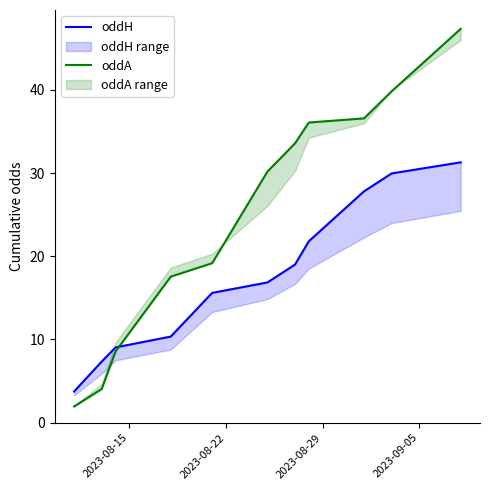

How many times do oddH and oddA cross each other?

1